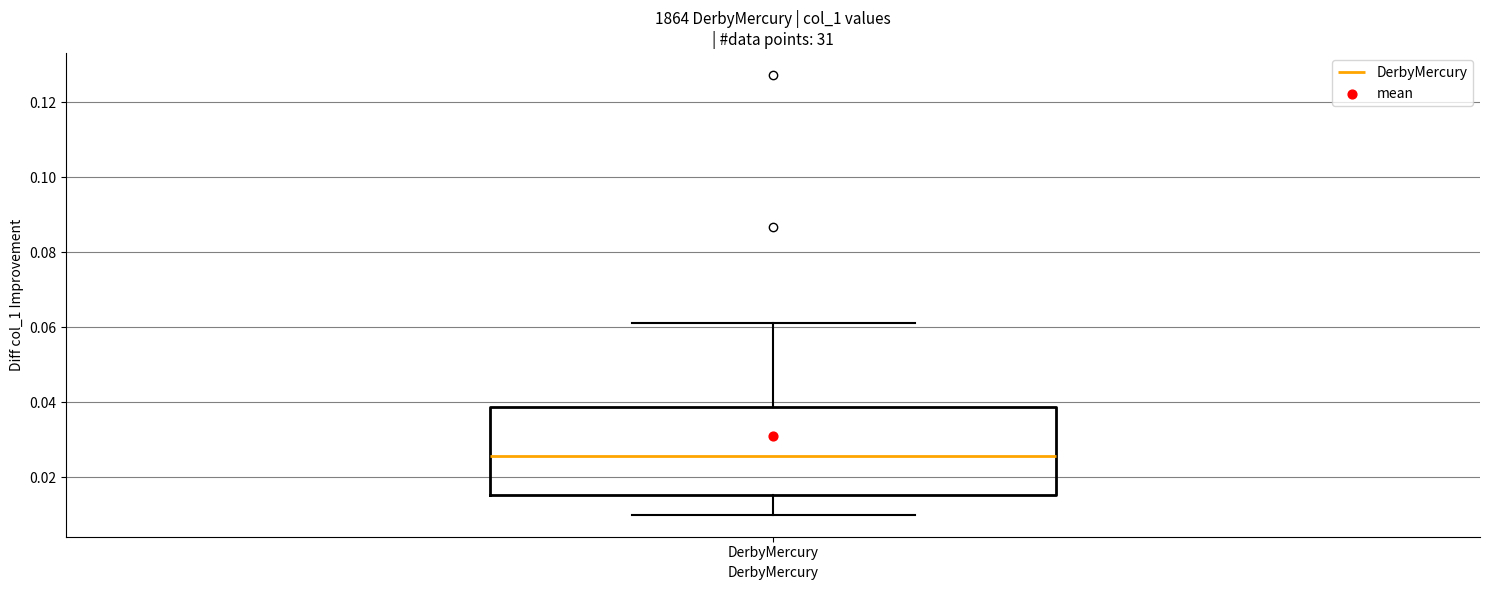

Where does the median line of the box for DerbyMercury sit on the y-axis? The values are not printed on the chart, so give them approximately, as read against the axis.

0.026